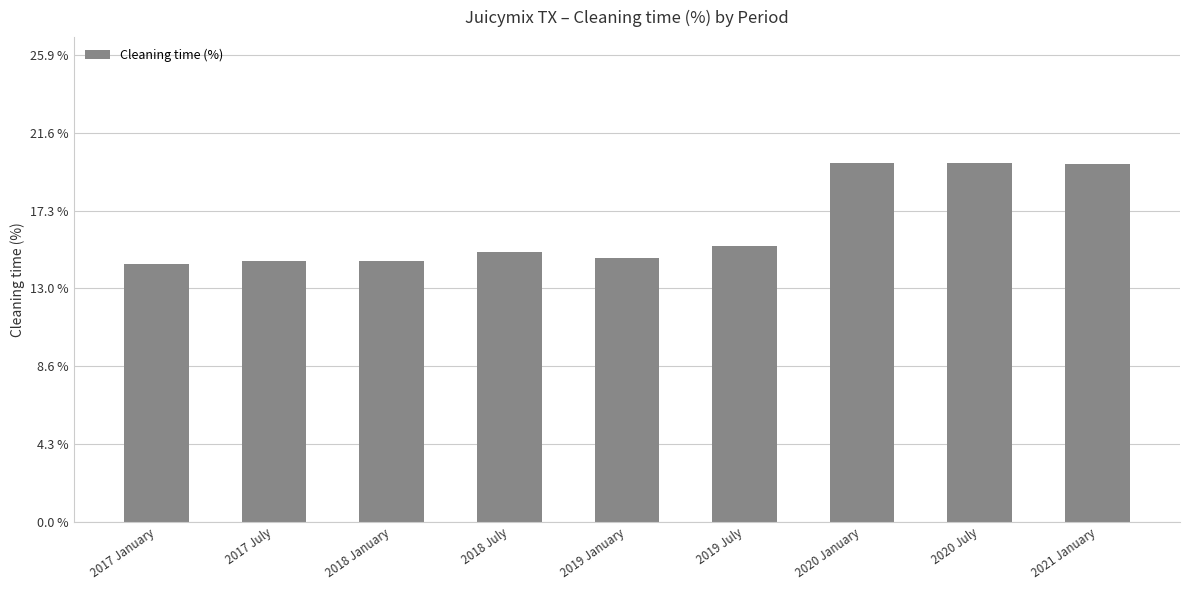

Which label corresponds to the largest value in the chart?

2020 July